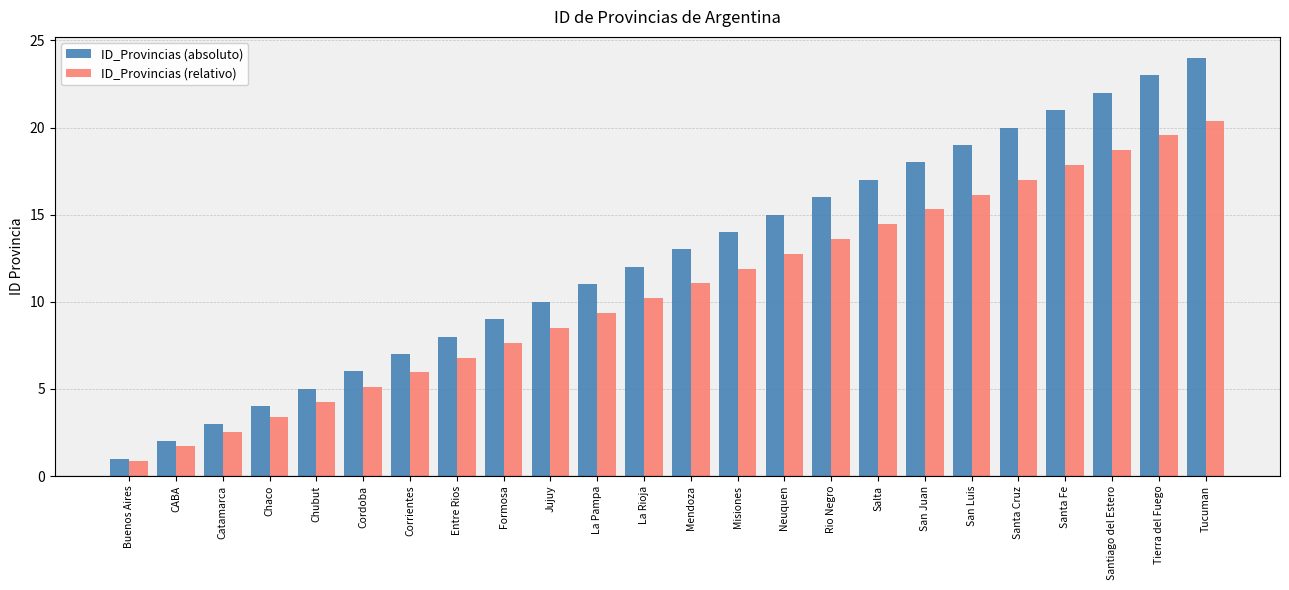

Which series has the widest spread of values?

ID_Provincias (absoluto)